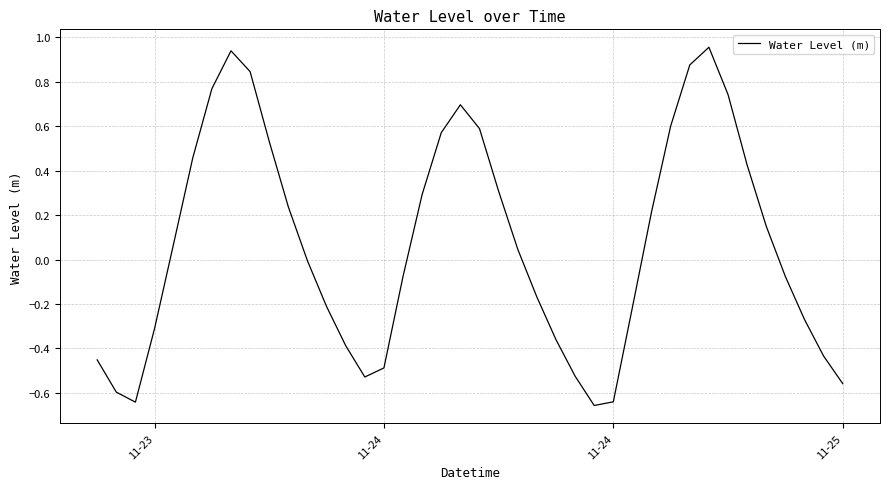

What is the difference between the maximum and minimum values?

1.6